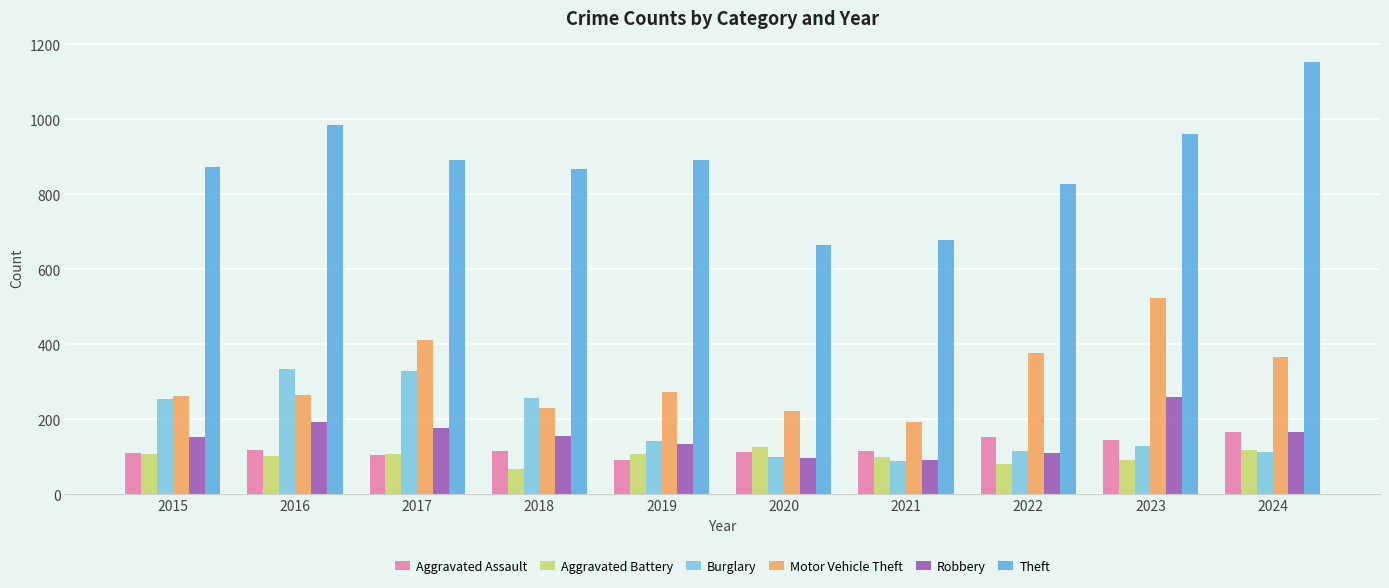

Is the value of Robbery at 2019 greater than the value of Theft at 2023?

No